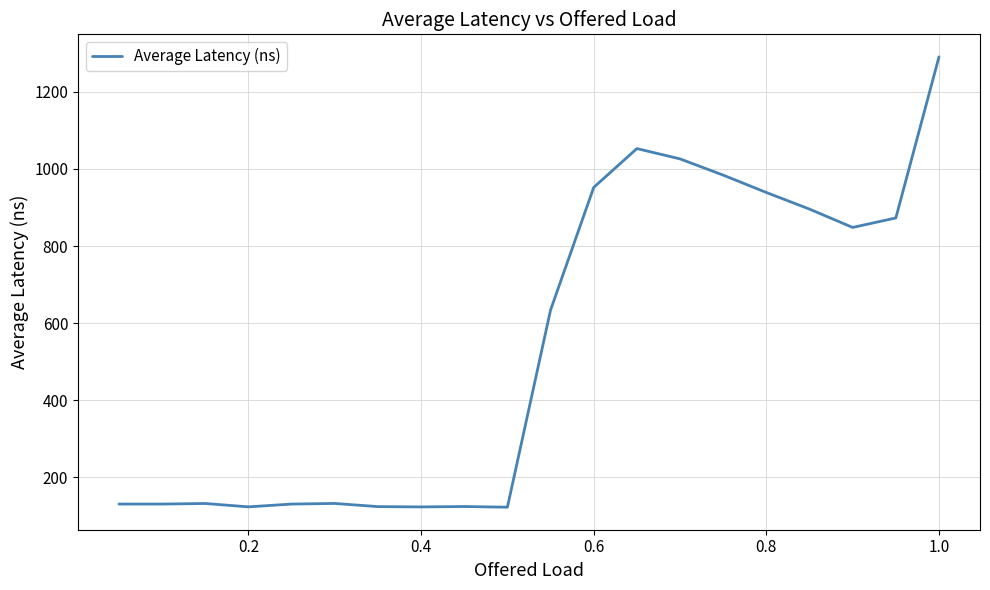

What is the smallest value displayed?

122.9